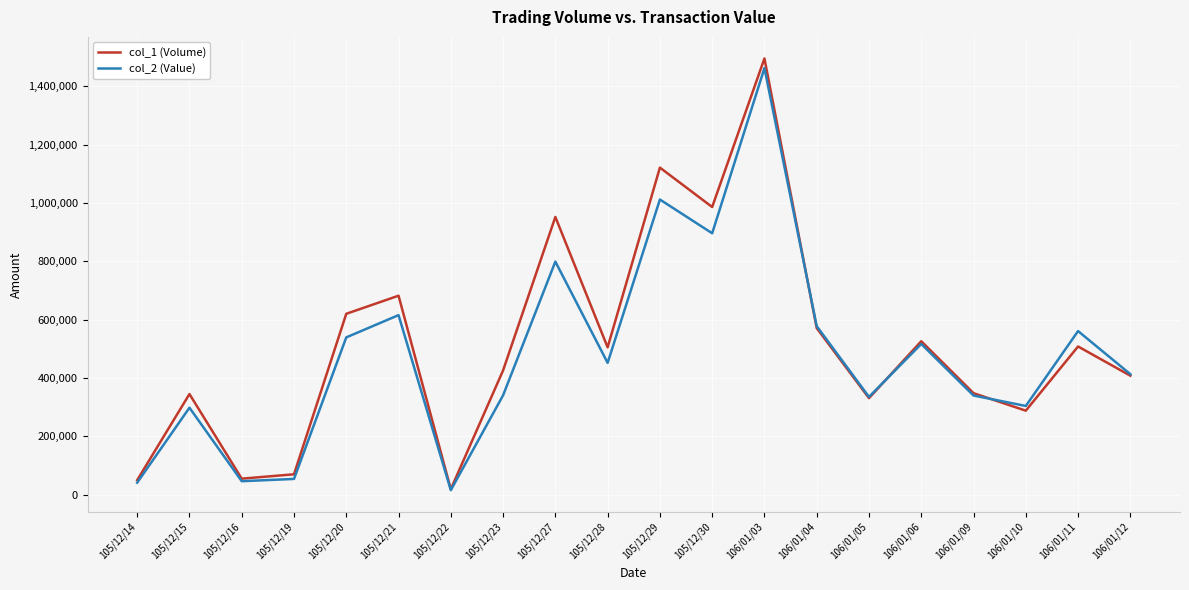

Is the value of col_2 (Value) at 106/01/04 greater than the value of col_1 (Volume) at 105/12/29?

No